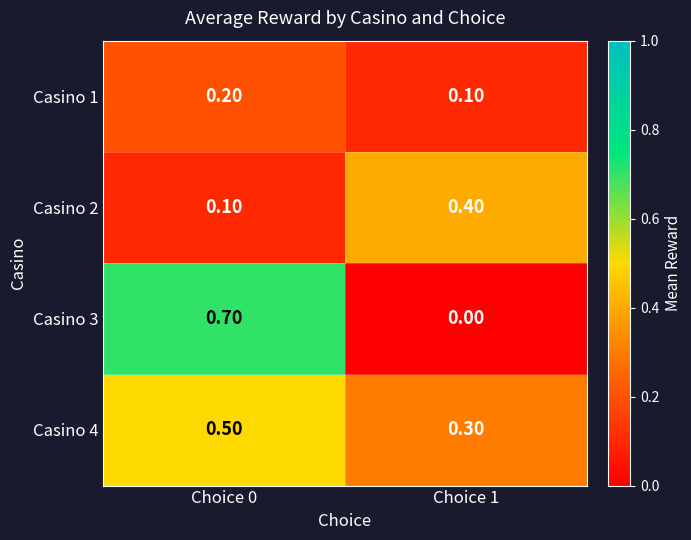

List the labels in order of Casino 1 value, largest first.

Choice 0, Choice 1